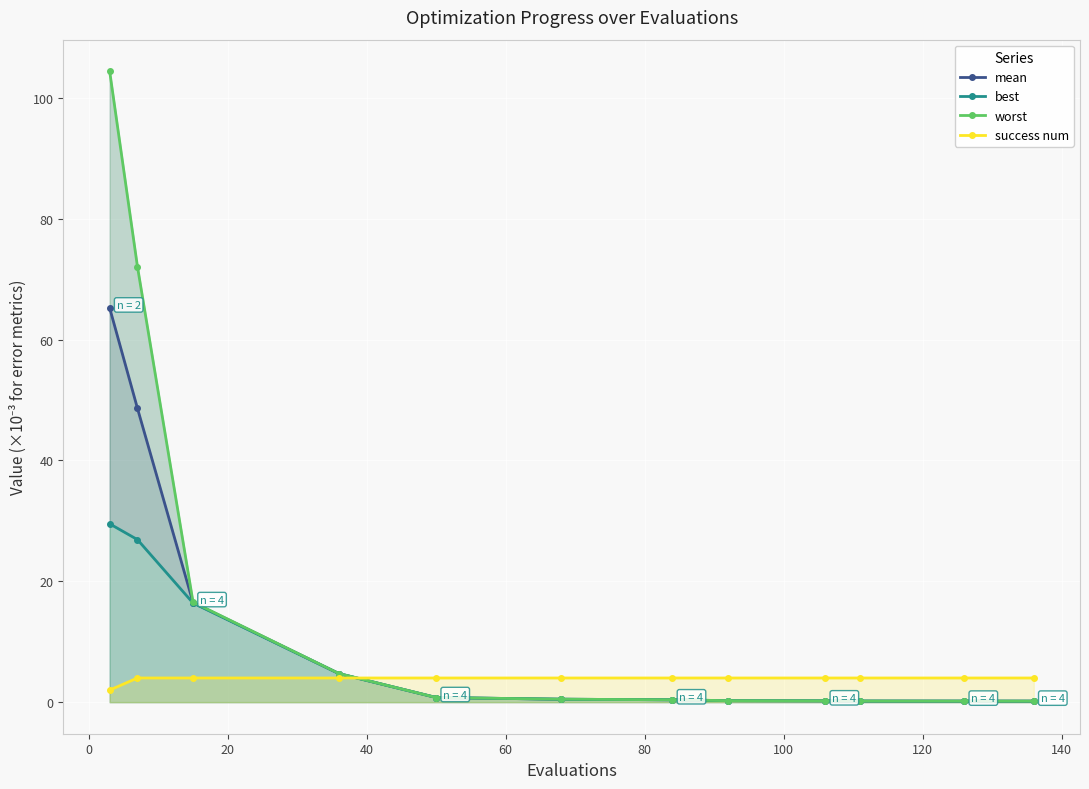

At 120, list the series in order from smallest to largest.

best, mean, worst, success num